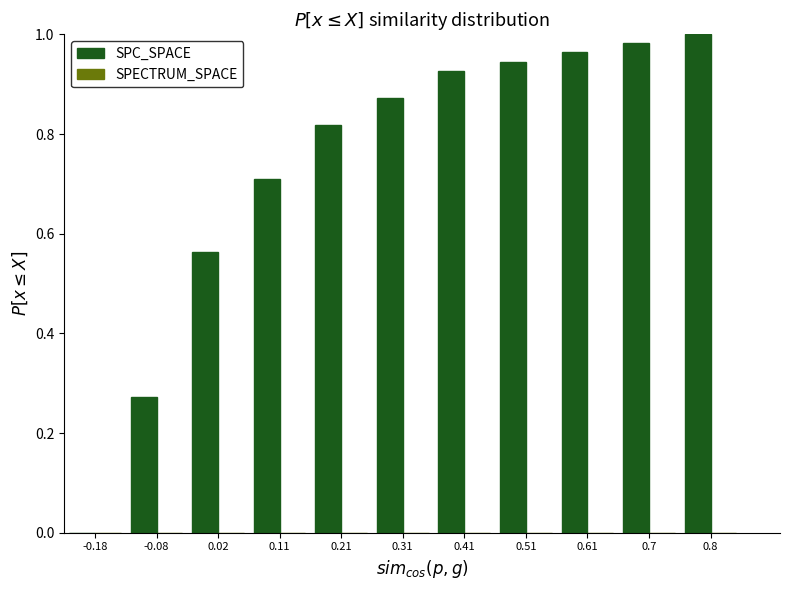

The value at 0.02 is 1.0. True or false?

False